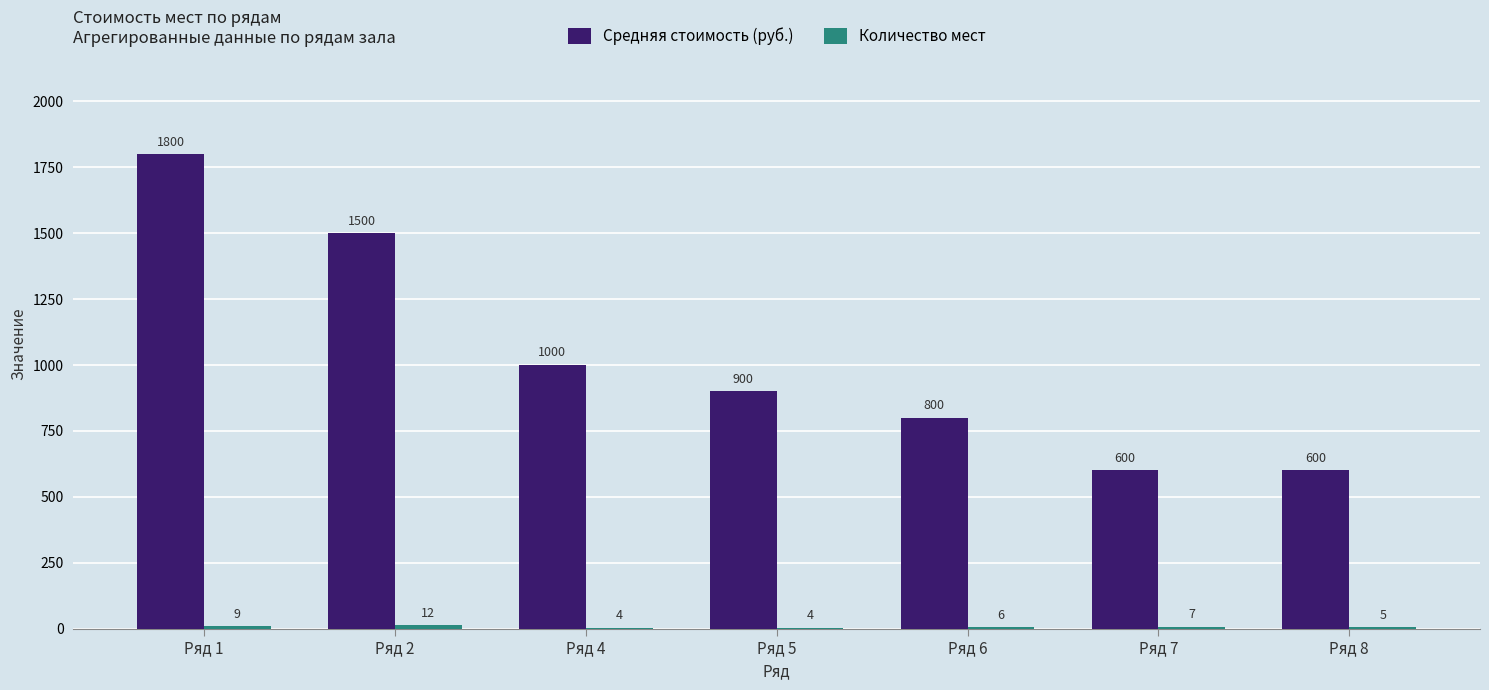

Between Ряд 2 and Ряд 4, which series saw the biggest shift?

Средняя стоимость (руб.)